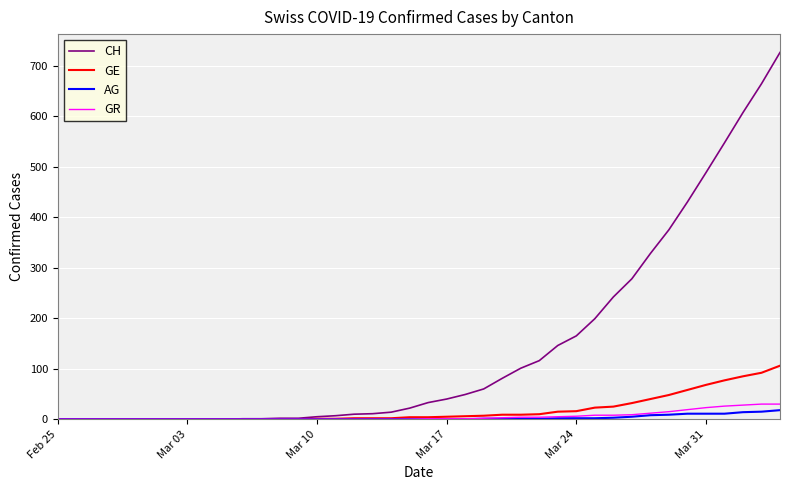

What is the maximum value shown in the chart?

726